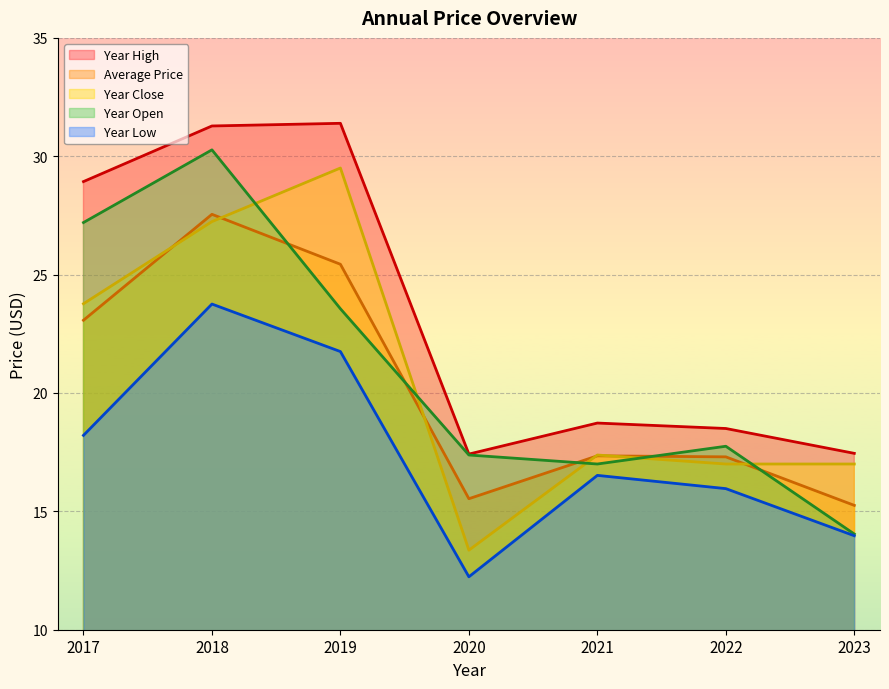

At how many categories does at least one series exceed 28?

3